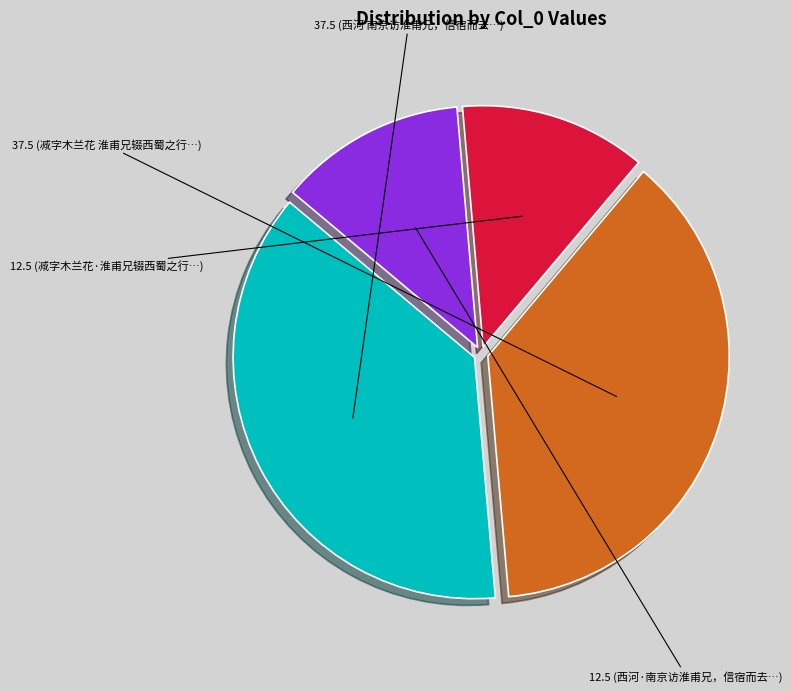

Count the number of slices in the pie.

4